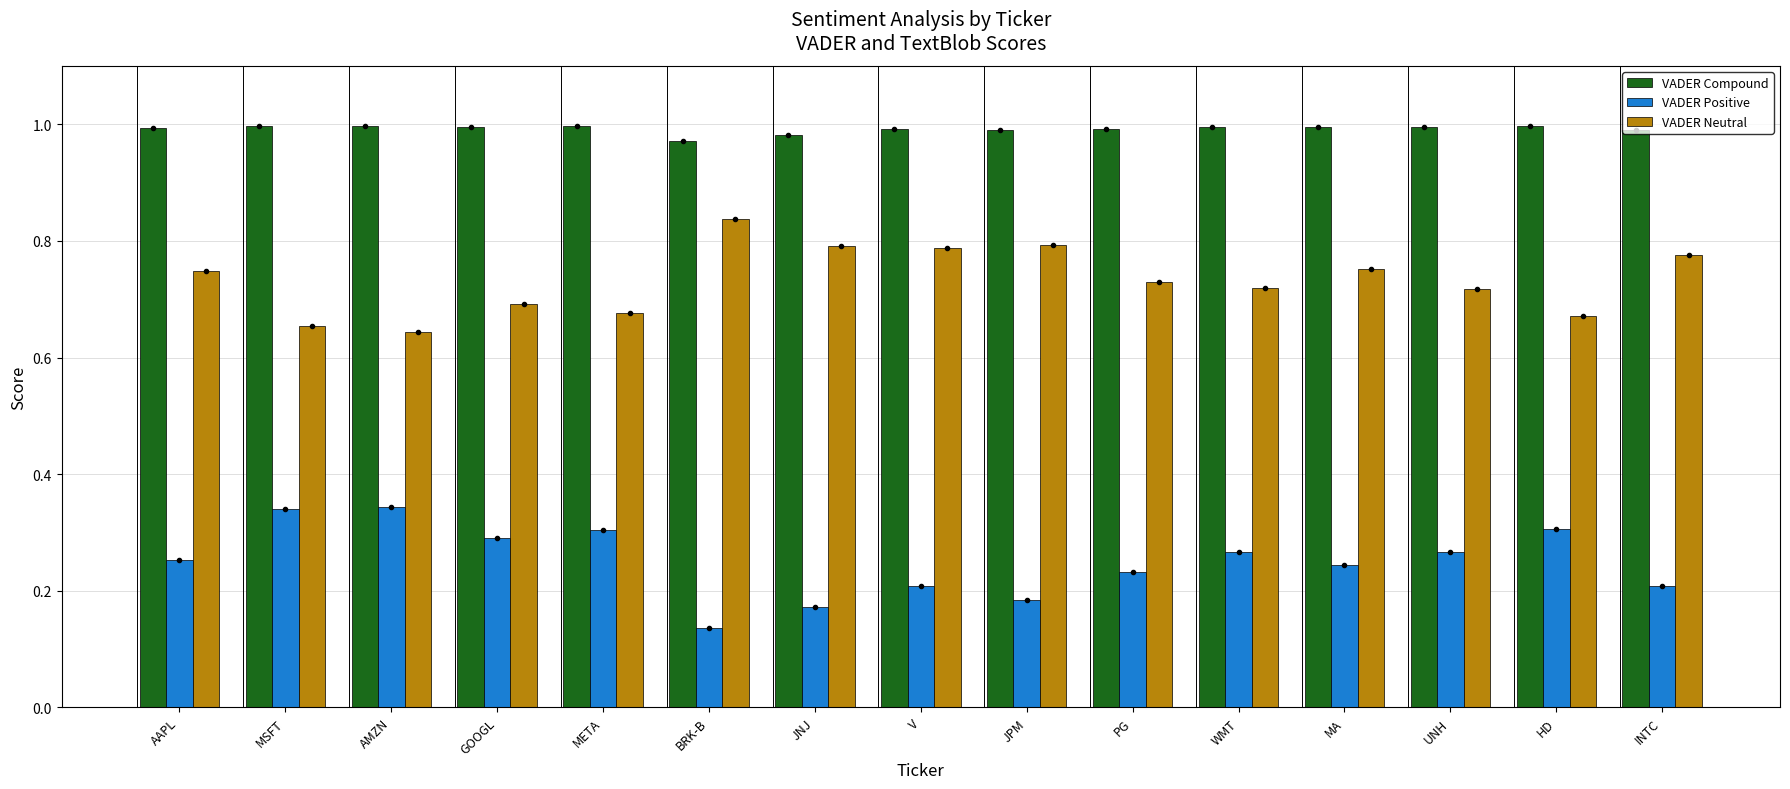

Does the chart contain any negative values?

No